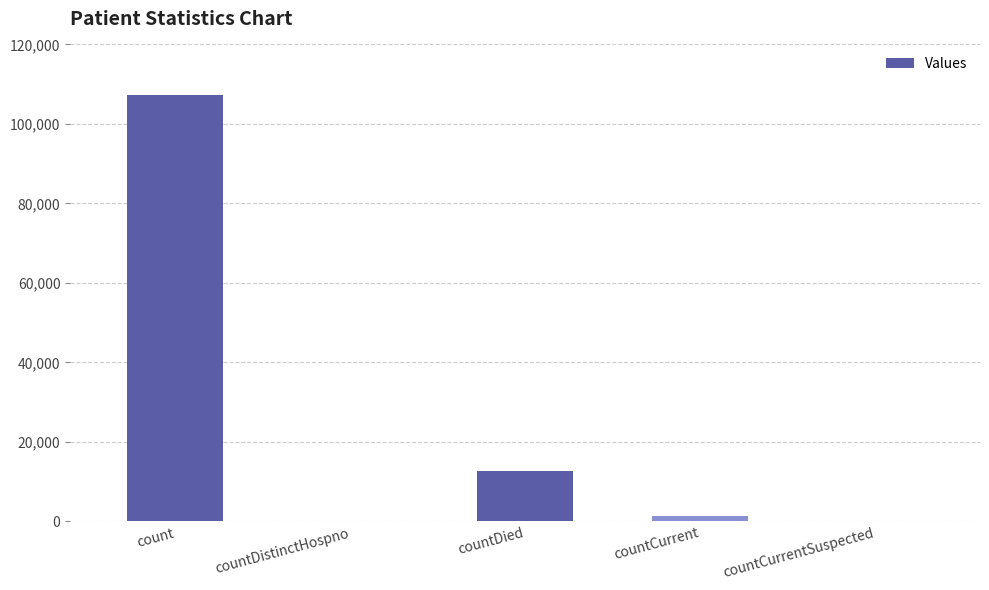

What is the maximum value shown in the chart?

107397